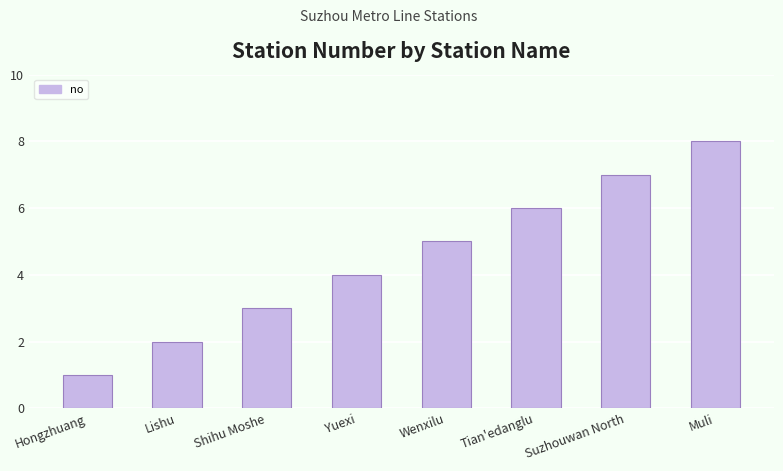

Reading left to right, list all the values displayed in this chart.

Hongzhuang=1	Lishu=2	Shihu Moshe=3	Yuexi=4	Wenxilu=5	Tian'edanglu=6	Suzhouwan North=7	Muli=8